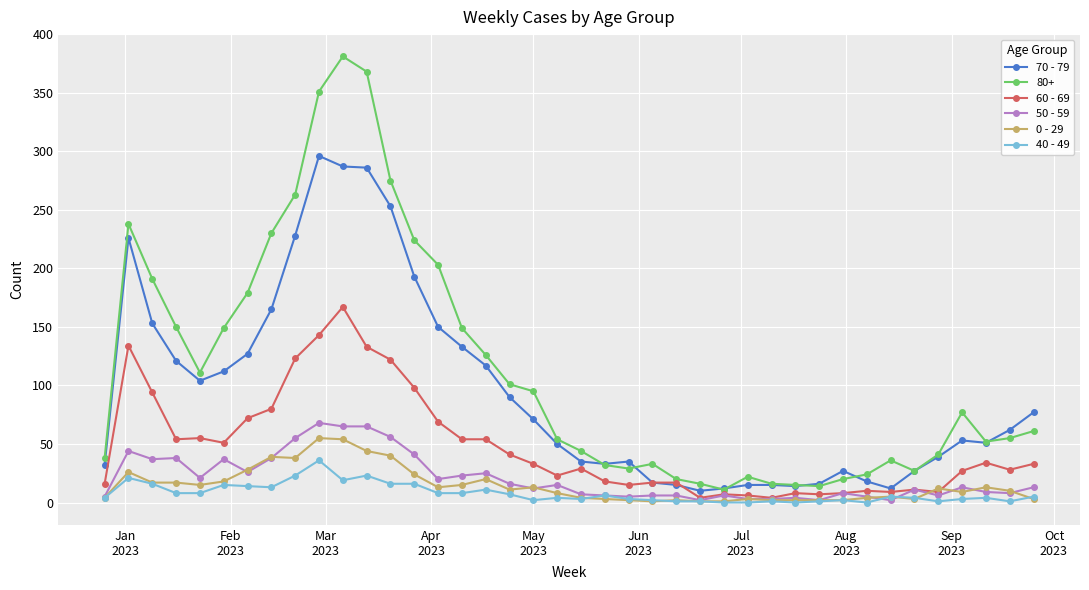

Which series has the largest total across all categories?

80+